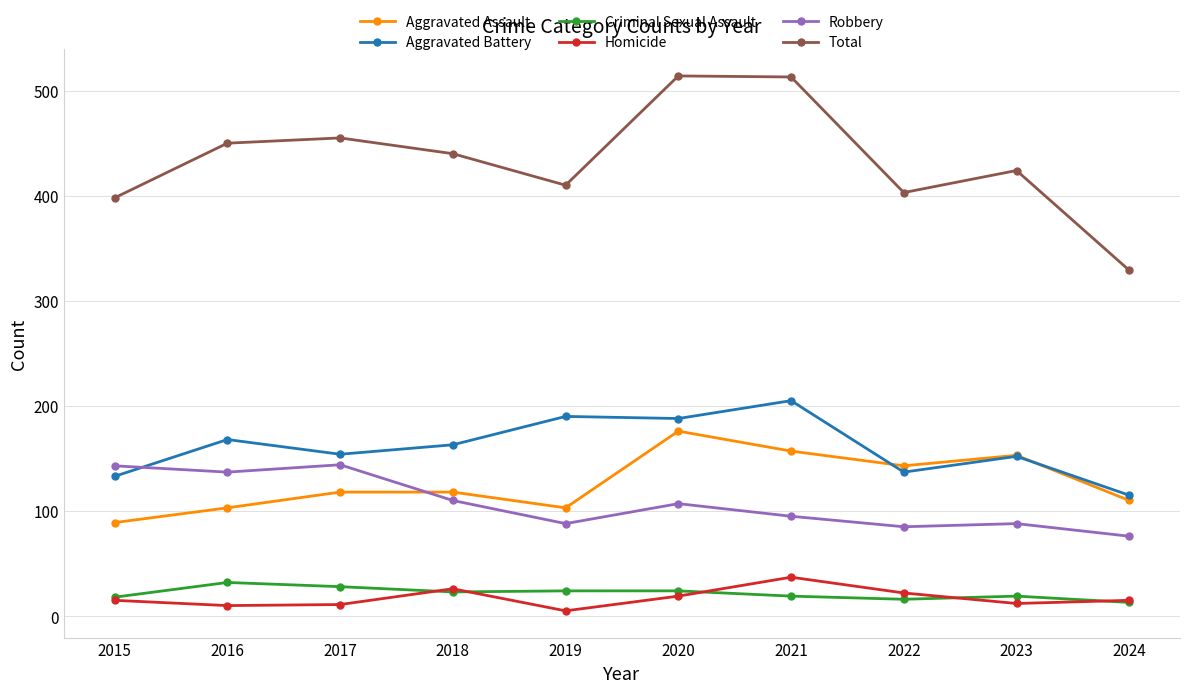

Which series has the largest total across all categories?

Total